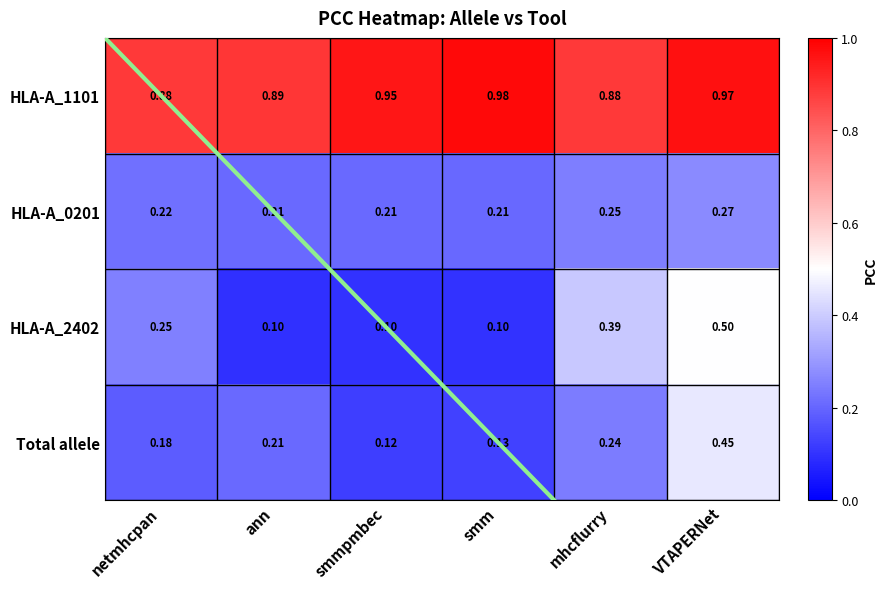

Where is HLA-A_0201 nearest to the value 0?

smm